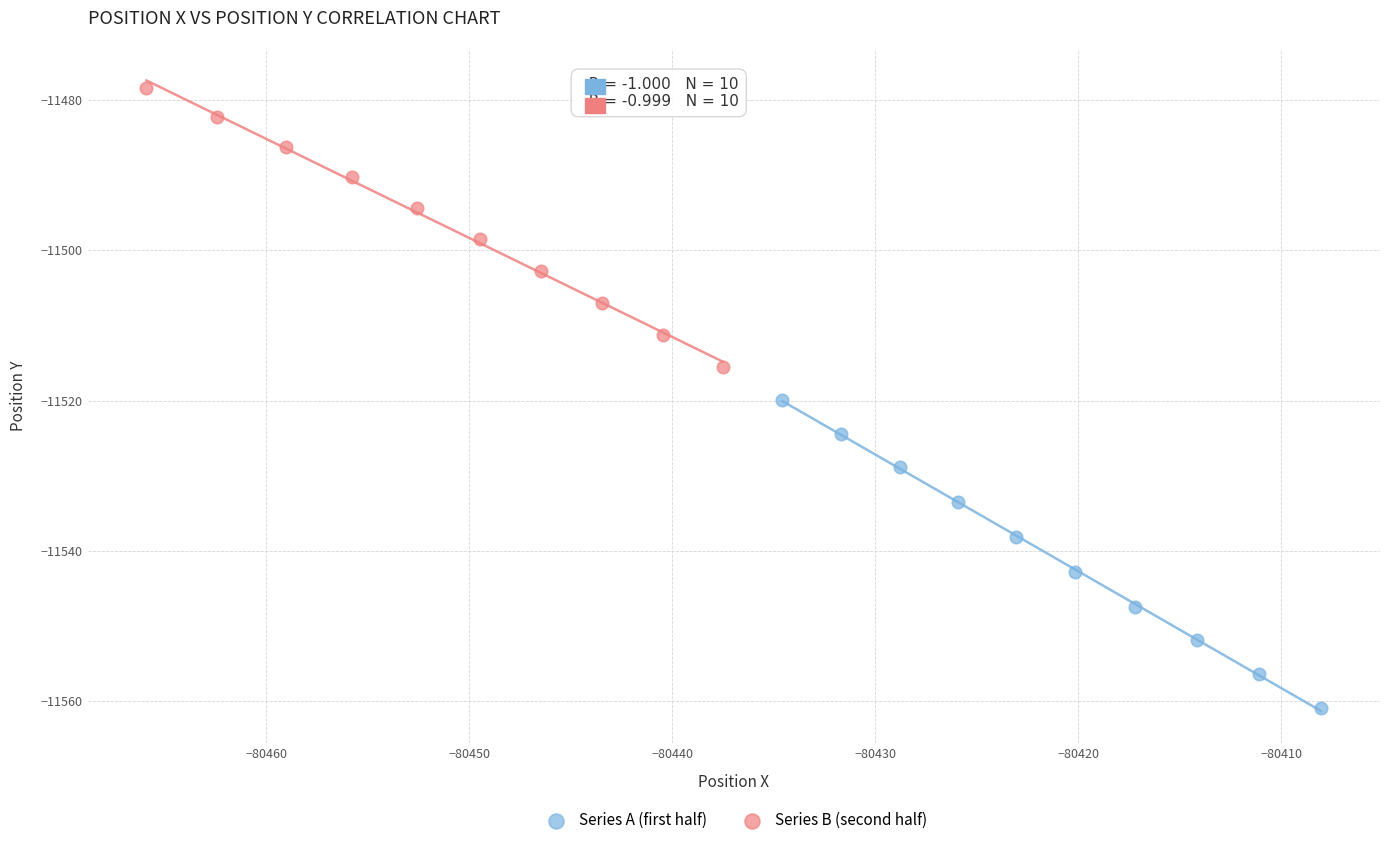

Which series reaches the minimum Y coordinate?

Series A (first half)